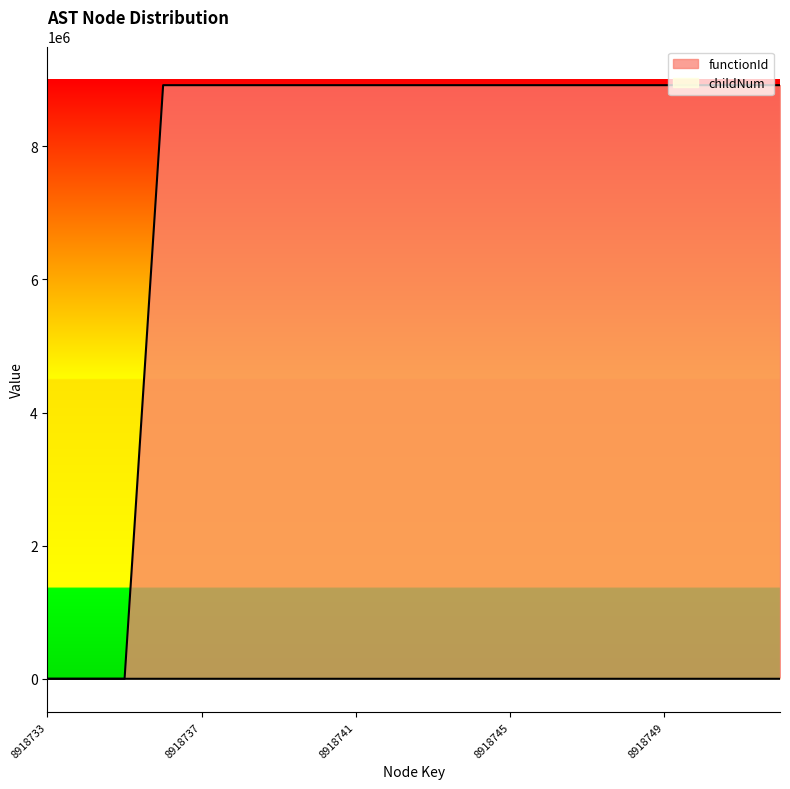

How many series are shown in this chart?

2